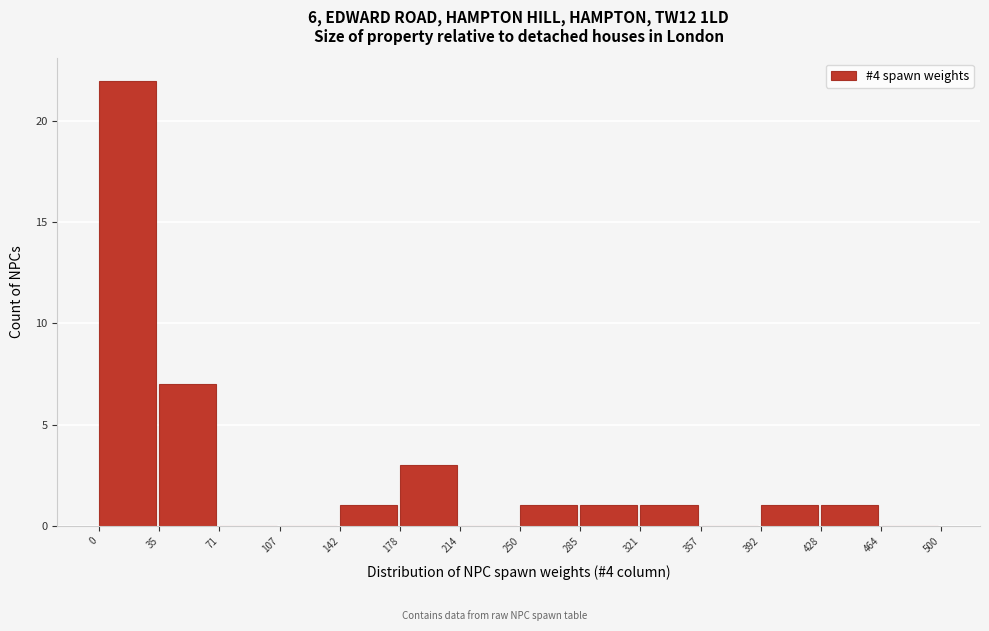

What is the height of the bar covering 0 to 35 on the x-axis? The values are not printed on the chart, so give them approximately, as read against the axis.

22